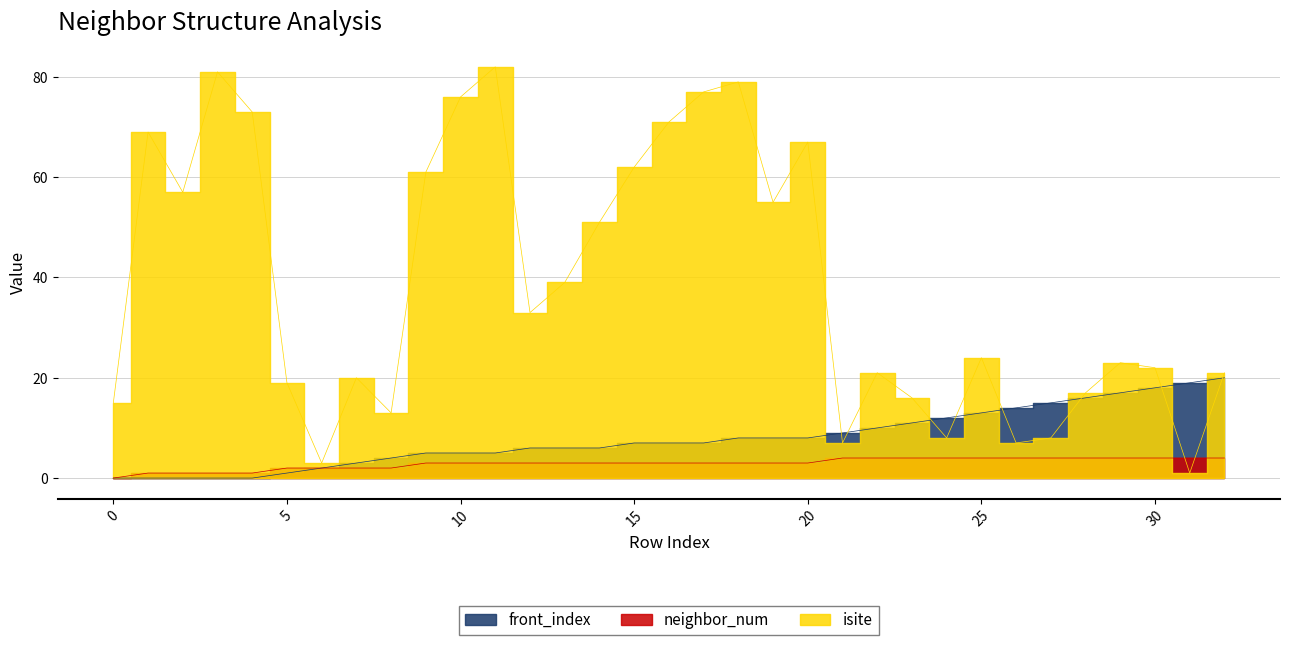

Rank the series at 5 from highest to lowest value.

isite, neighbor_num, front_index